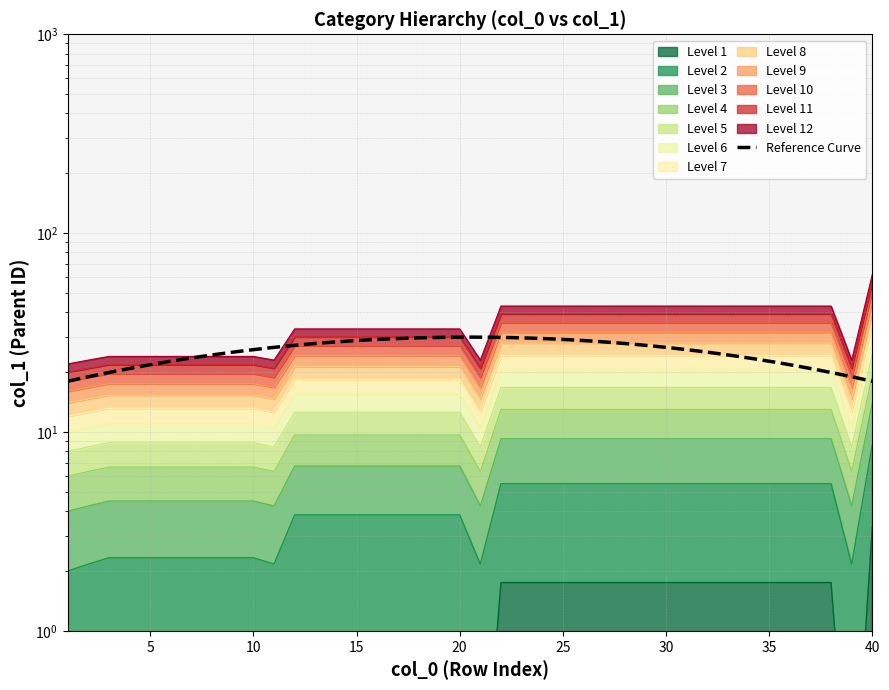

Rank the categories by value from highest to lowest.

40, 22, 23, 24, 25, 26, 27, 28, 29, 30, 31, 32, 33, 34, 35, 36, 37, 38, 12, 13, 14, 15, 16, 17, 18, 19, 20, 3, 4, 5, 6, 7, 8, 9, 10, 2, 11, 21, 39, 1